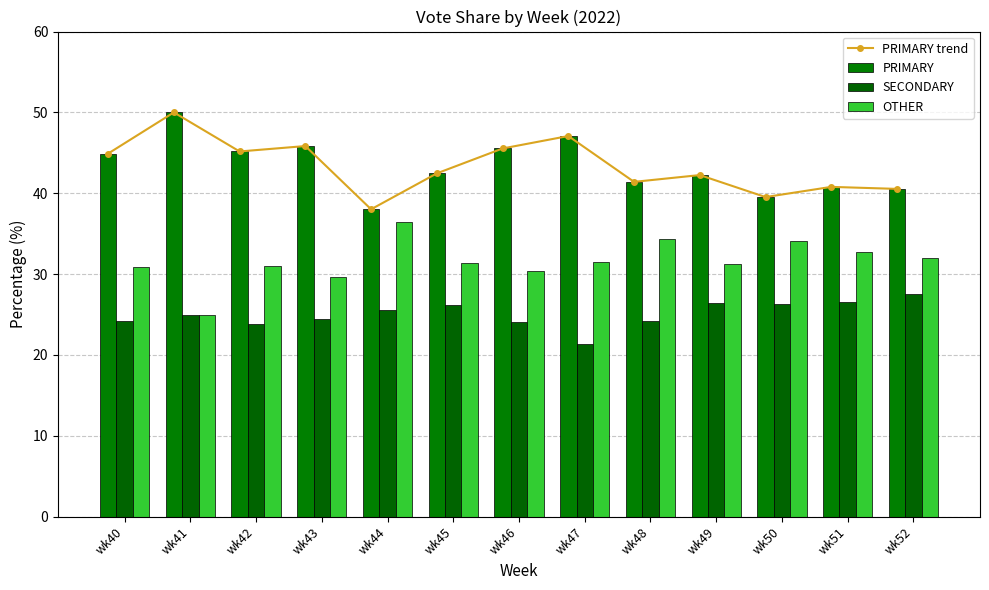

At which label does OTHER first exceed 31?

wk44